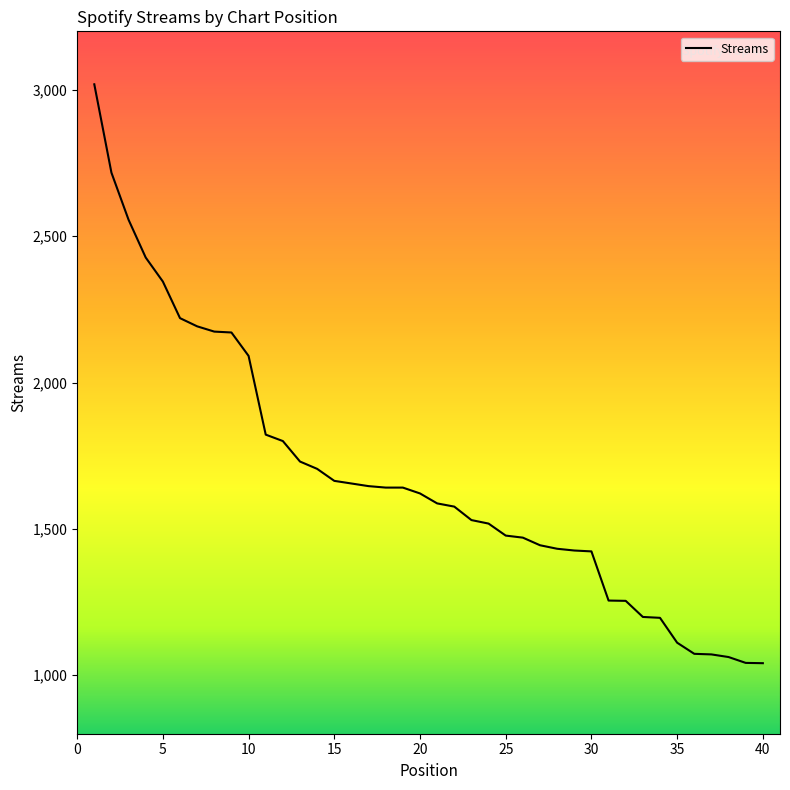

Does the chart display data point markers on the line(s)?

No